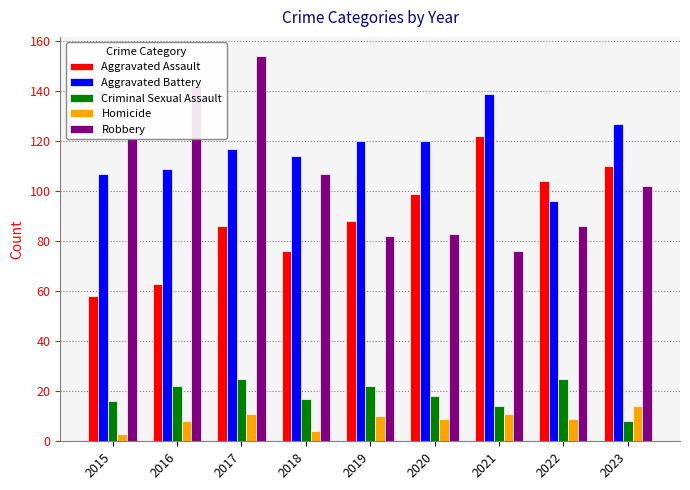

Is the value of Criminal Sexual Assault at 2015 greater than the value of Robbery at 2019?

No